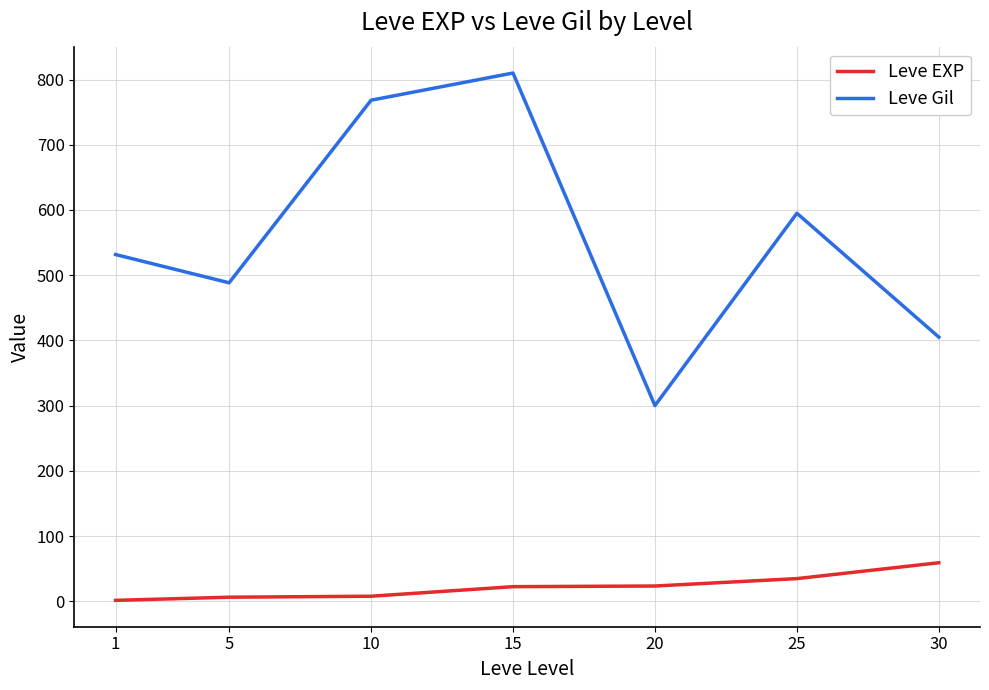

At how many categories does at least one series exceed 89?

7